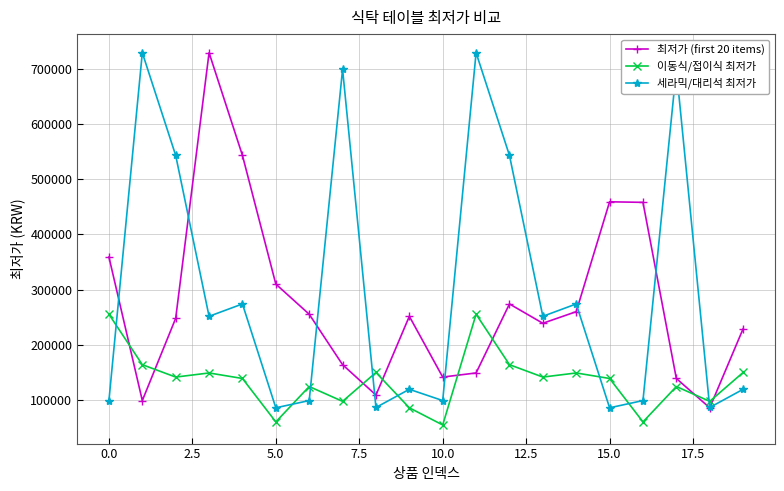

What is the minimum value shown in the chart?

54800